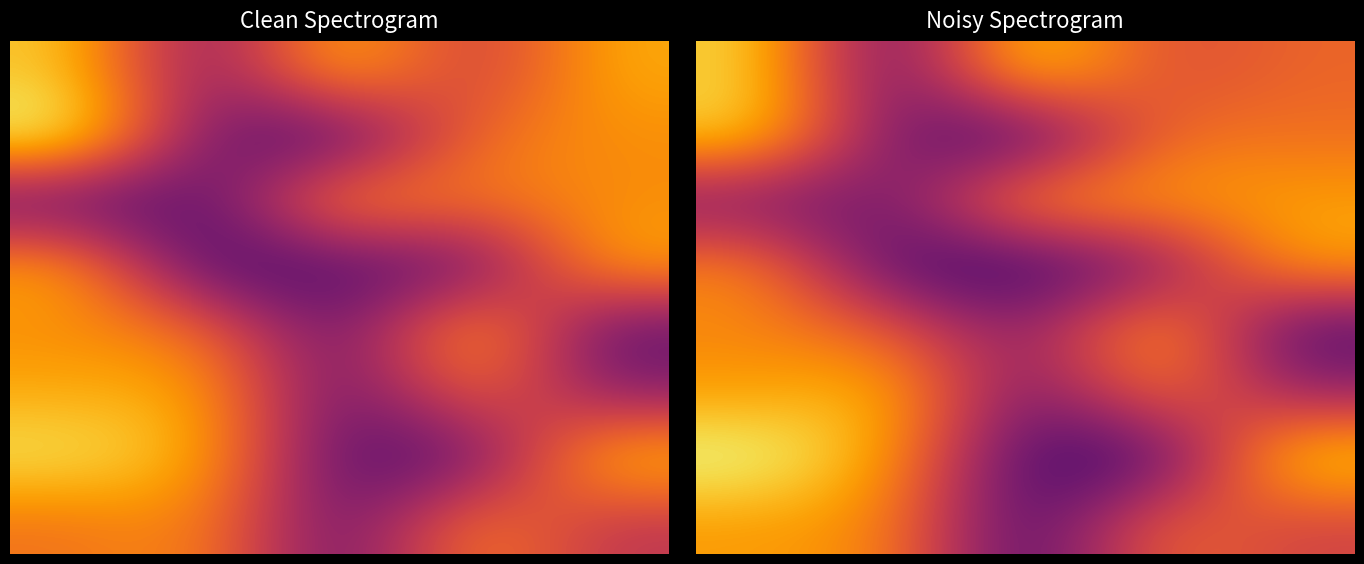

What is the sum of all 4 values?

4.7